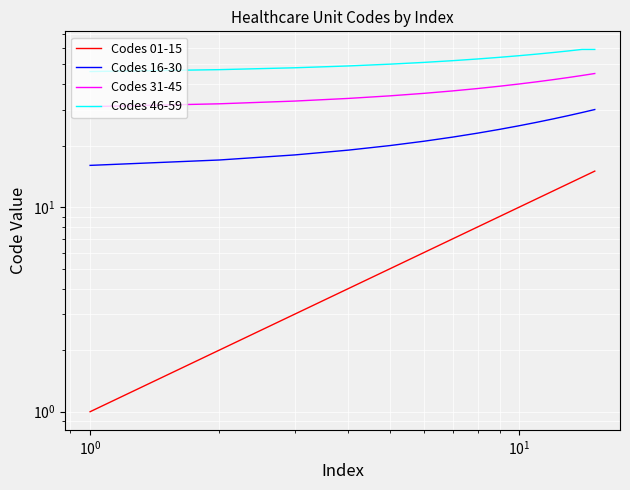

Rank the series by their maximum value, from highest to lowest.

Codes 46-59, Codes 31-45, Codes 16-30, Codes 01-15